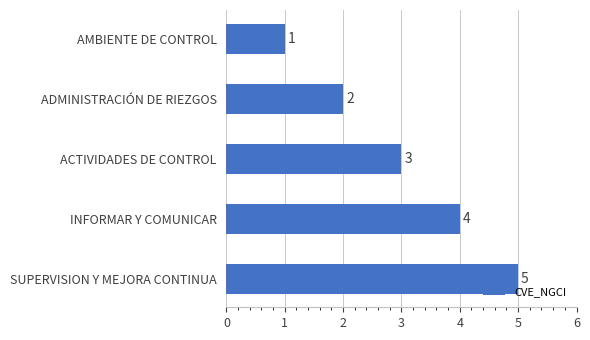

What is the maximum value shown in the chart?

5